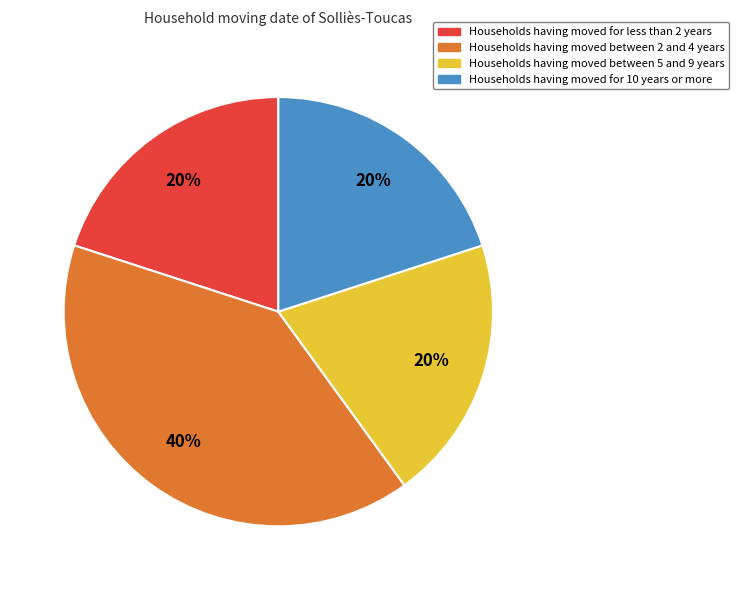

To the nearest percent, what is the average slice percentage?

25%